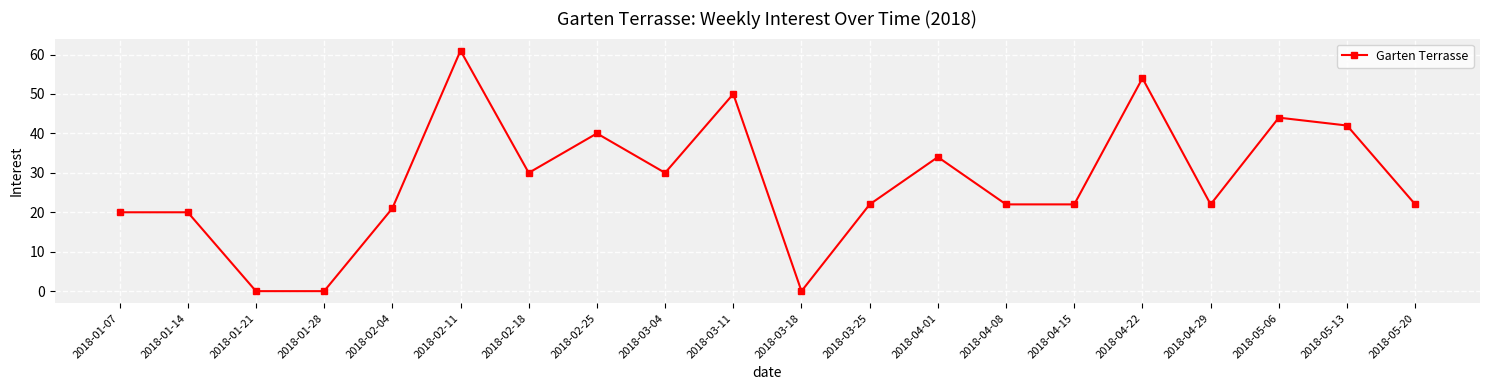

Which has a higher value, 2018-01-07 or 2018-03-18?

2018-01-07